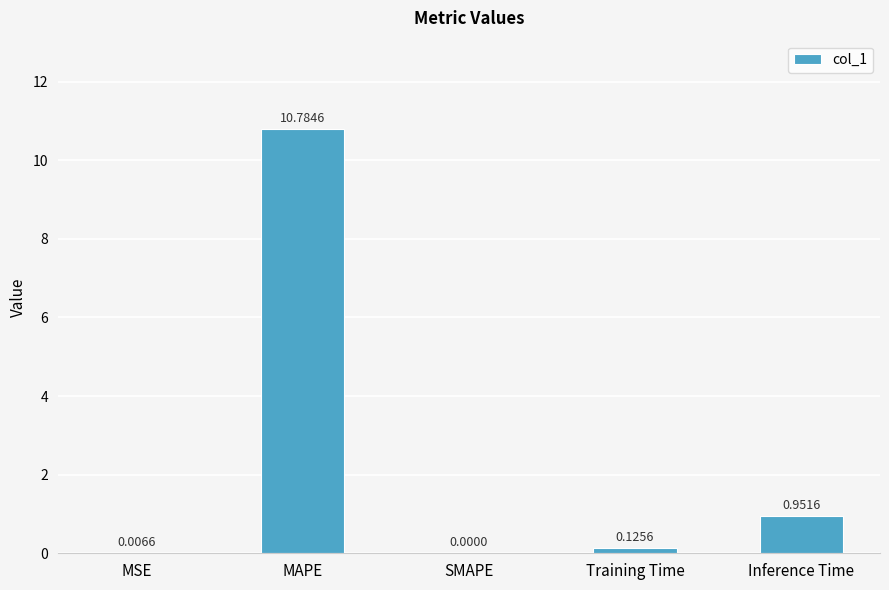

What is the sum of all values?

11.9